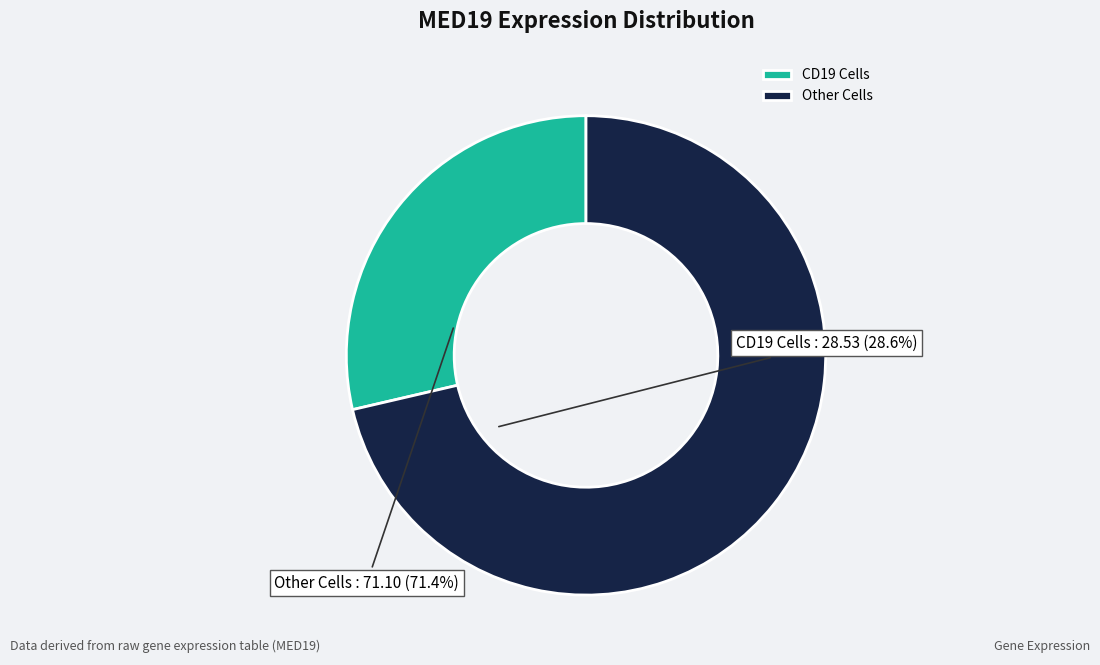

Rank the categories by value from highest to lowest.

Other Cells, CD19 Cells